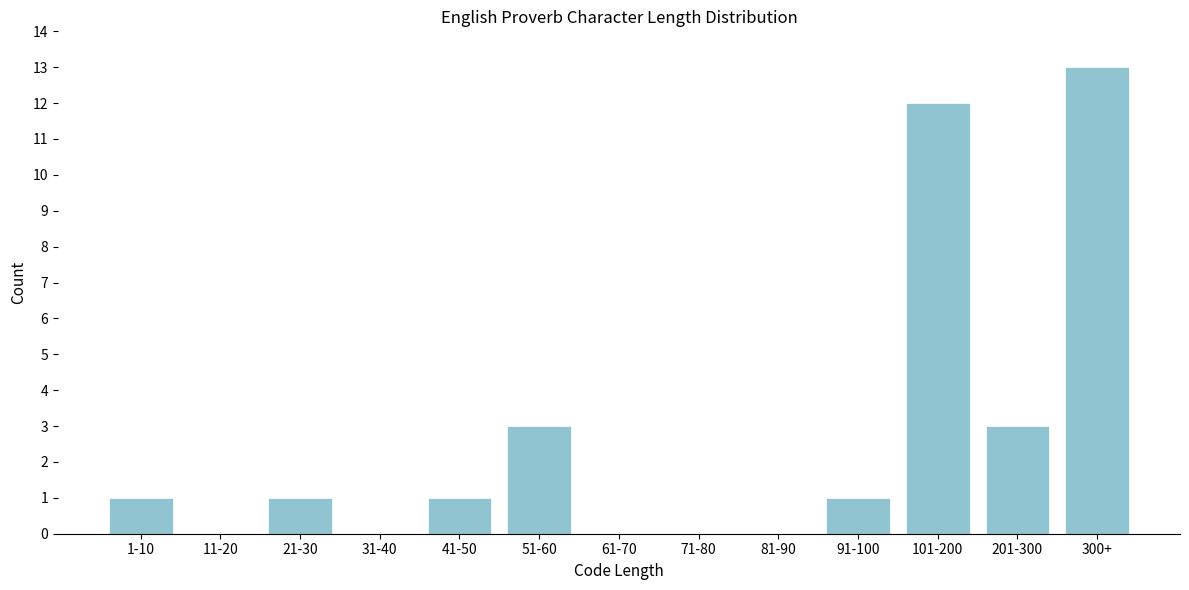

Reading right to left, list all the values displayed in this chart.

300+=13	201-300=3	101-200=12	91-100=1	81-90=0	71-80=0	61-70=0	51-60=3	41-50=1	31-40=0	21-30=1	11-20=0	1-10=1